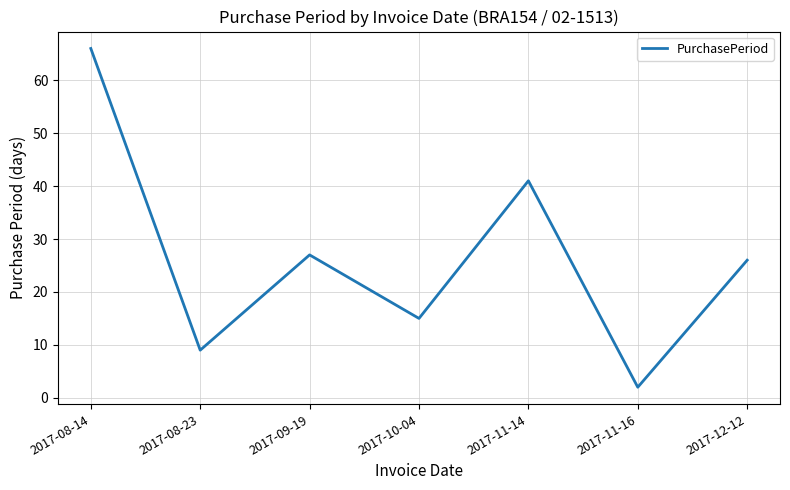

What is the approximate value at 2017-09-19, to the nearest 10?

30